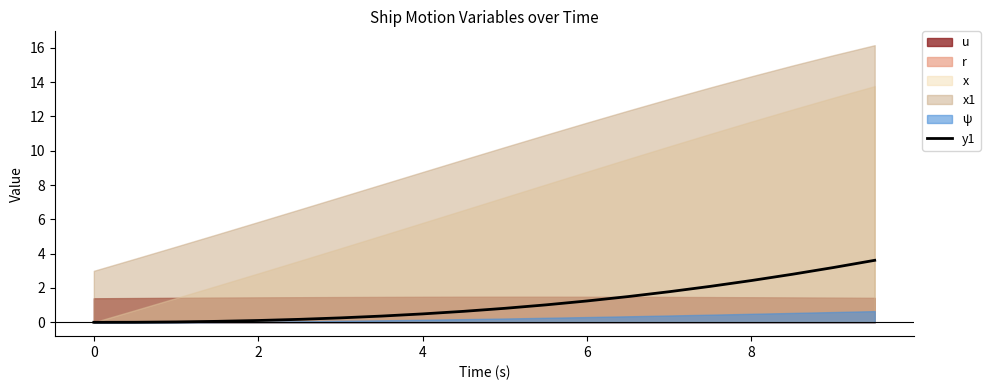

The value of y1 at 4 is 0.5. True or false?

True